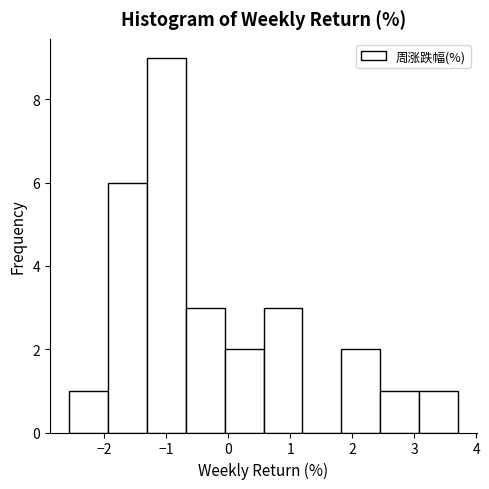

Reading left to right, transcribe this chart: for each bar, give the range it covers on the x-axis and its height. Neither the bar edges nor the heights are printed on the chart, so give them approximately, as read against the axes.

-2.6 to -1.9: 1
-1.9 to -1.3: 6
-1.3 to -0.7: 9
-0.7 to -0.1: 3
-0.1 to 0.6: 2
0.6 to 1.2: 3
1.2 to 1.8: 0
1.8 to 2.4: 2
2.4 to 3.1: 1
3.1 to 3.7: 1